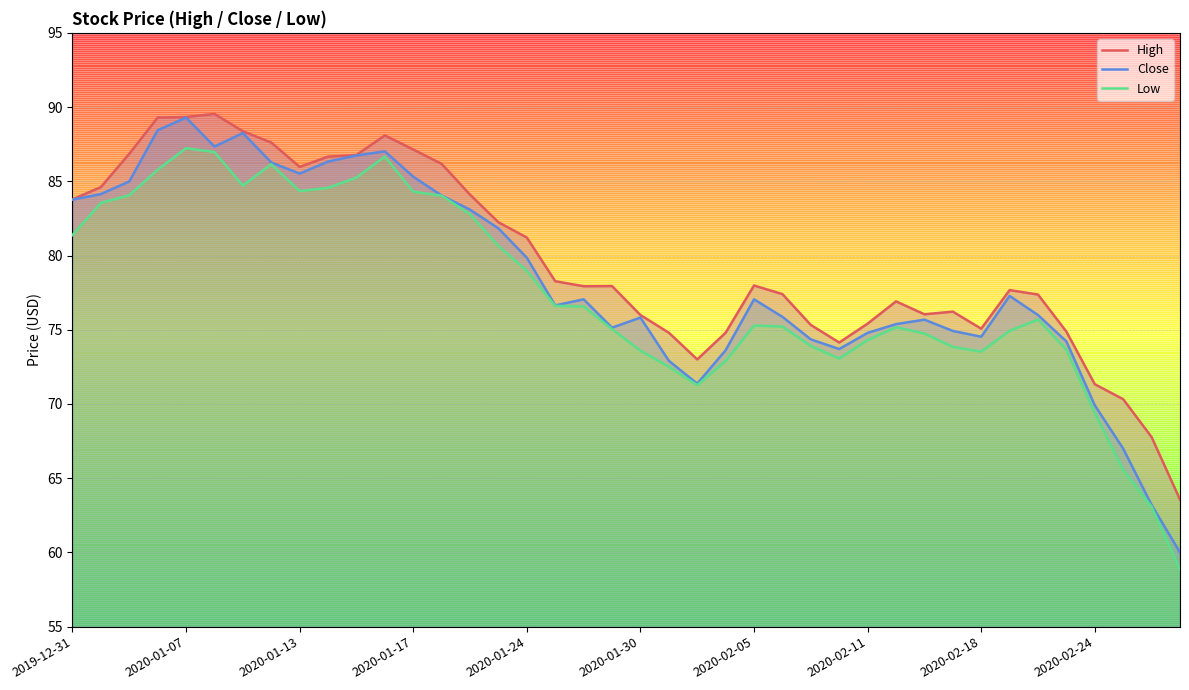

True or false: Low and High intersect in this chart.

False